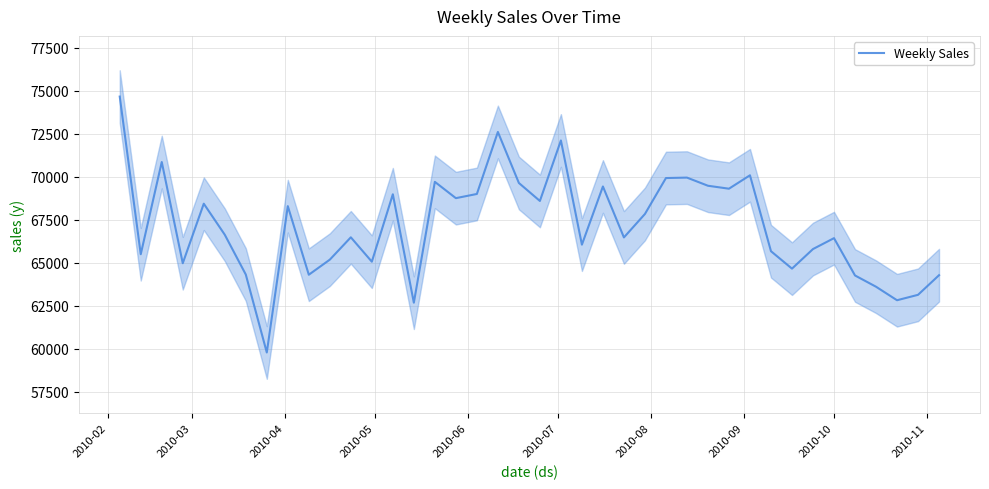

What is the average value?

67136.6